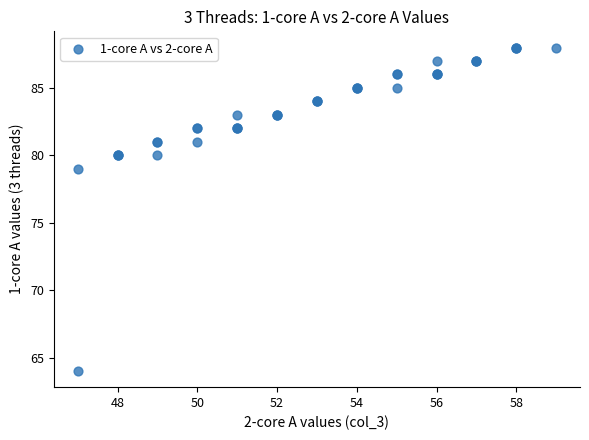

What Y value in the scatter plot is closest to 76?

79